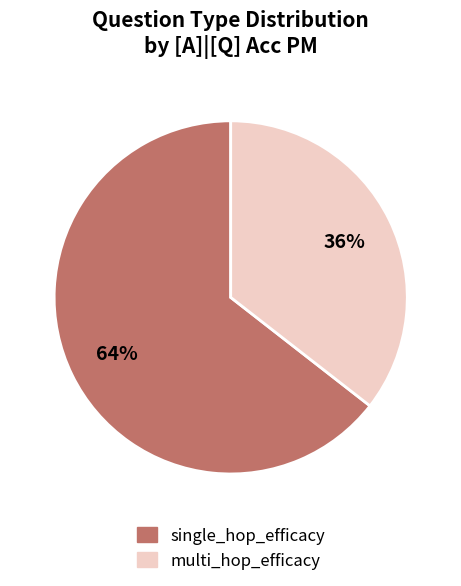

What is the smallest slice in the pie chart?

multi_hop_efficacy